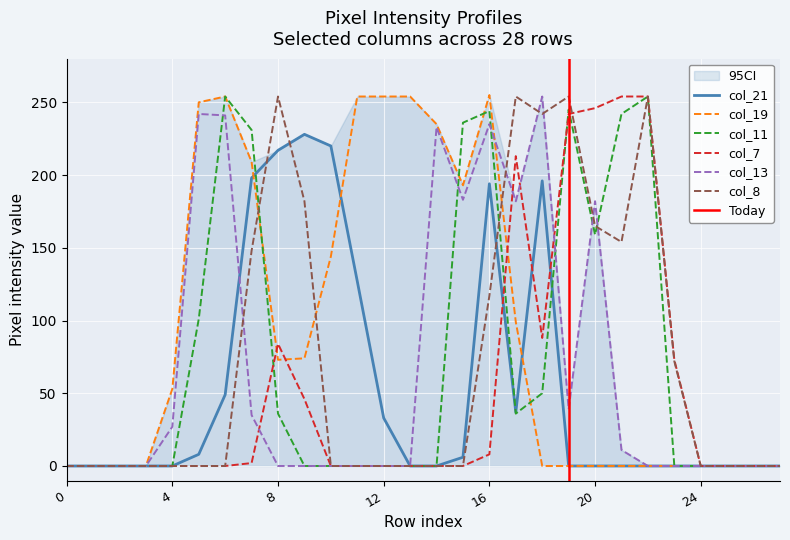

What are all the series names shown in the legend?

col_21, col_19, col_11, col_7, col_13, col_8